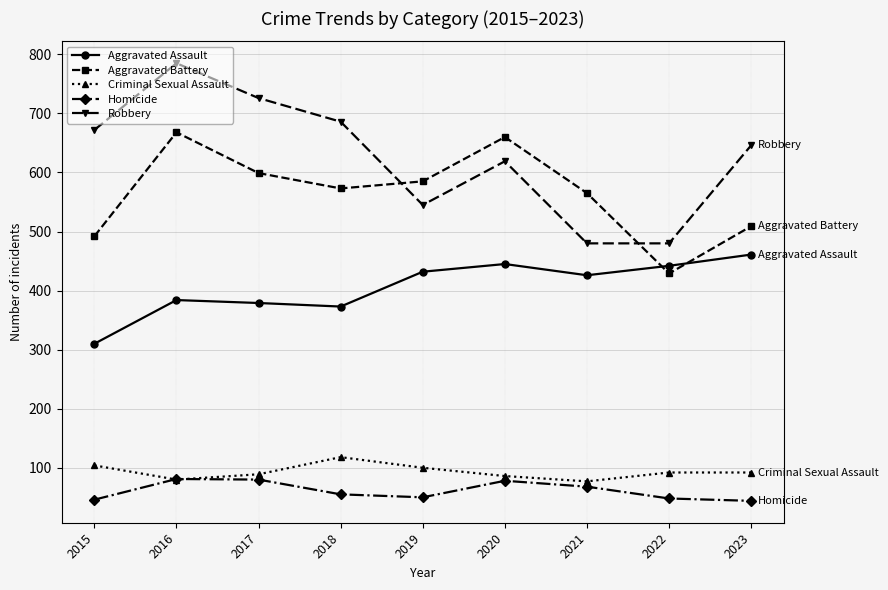

What is the difference between the Criminal Sexual Assault values at 2019 and 2020?

14